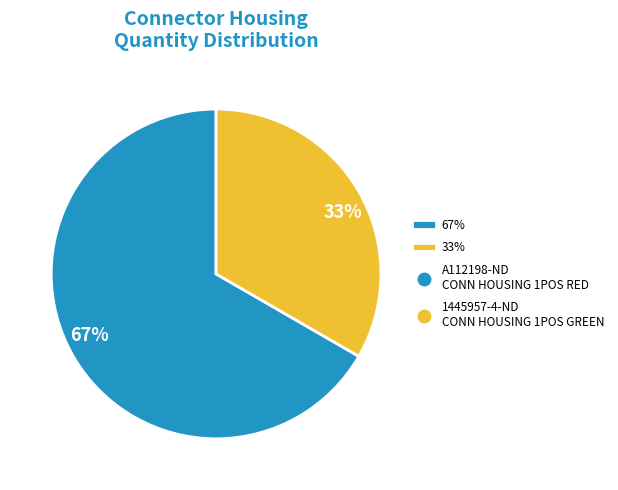

To the nearest percent, what is the average slice percentage?

50%